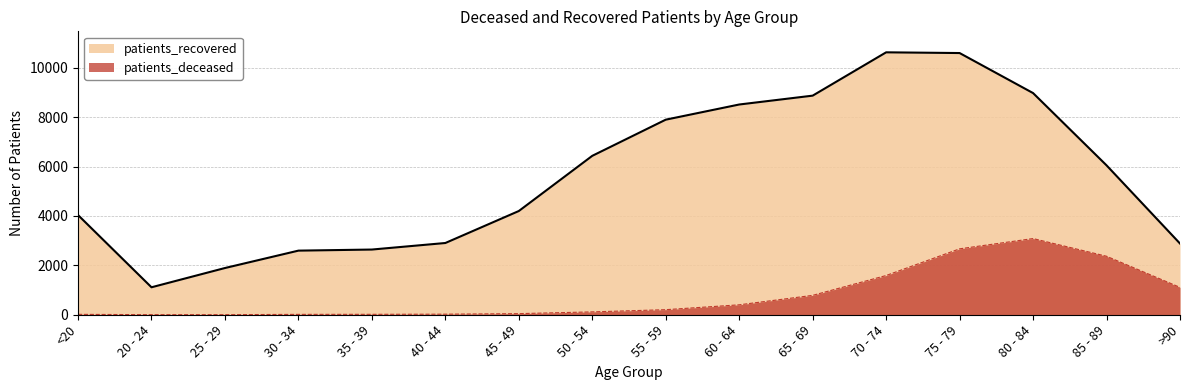

Is it true that patients_deceased equals 136 at 55 - 59?

False